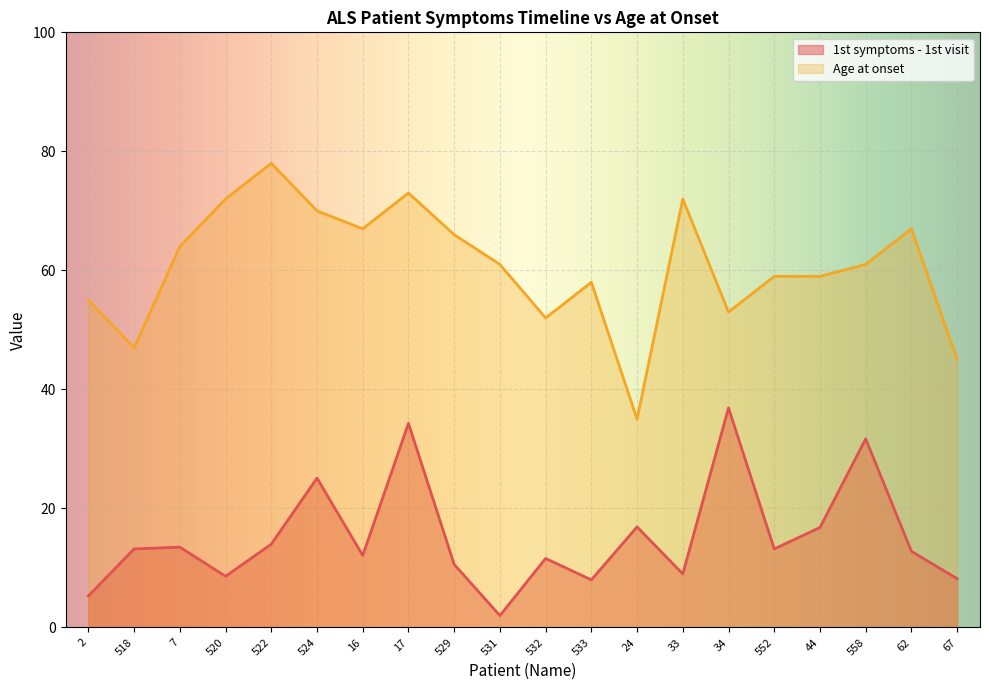

Reading right to left, what are all the values shown in this chart?

1st symptoms - 1st visit: 67=8.2	62=12.8	558=31.7	44=16.8	552=13.2	34=36.9	33=9.0	24=16.9	533=8.0	532=11.6	531=2.0	529=10.6	17=34.3	16=12.1	524=25.1	522=14.0	520=8.6	7=13.5	518=13.2	2=5.3
Age at onset: 67=45.0	62=67.0	558=61.0	44=59.0	552=59.0	34=53.0	33=72.0	24=35.0	533=58.0	532=52.0	531=61.0	529=66.0	17=73.0	16=67.0	524=70.0	522=78.0	520=72.0	7=64.0	518=47.0	2=55.0